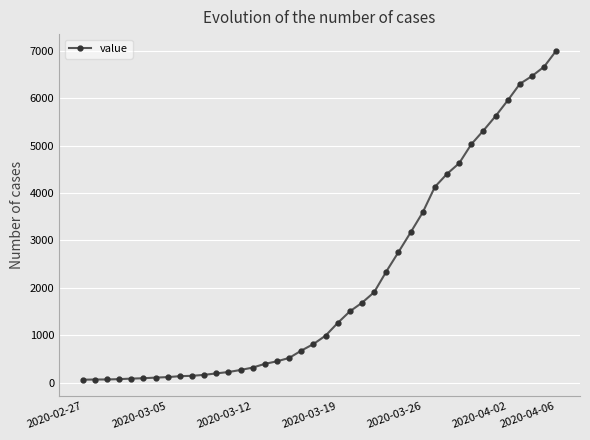

How many lines are shown in the chart?

1